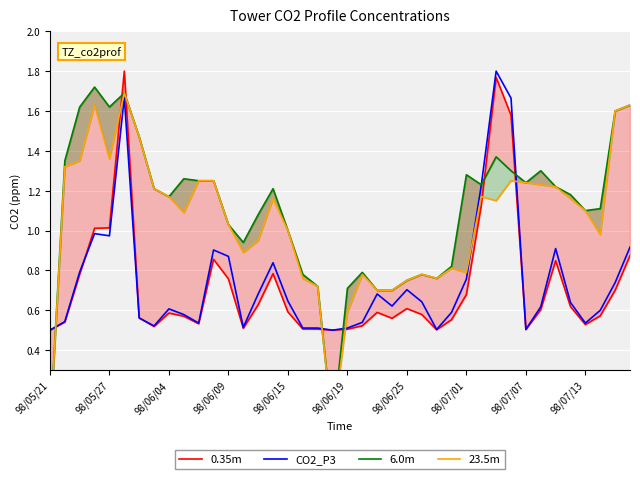

What is the maximum value for CO2_P3?

1.8